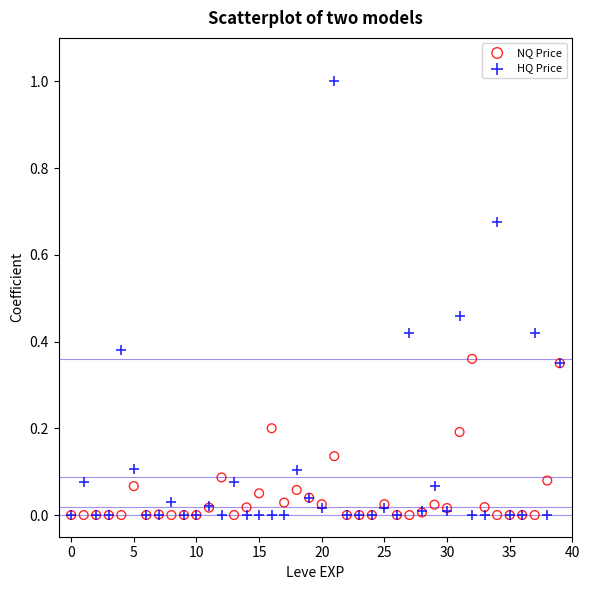

What are all the series names shown in the legend?

NQ Price, HQ Price